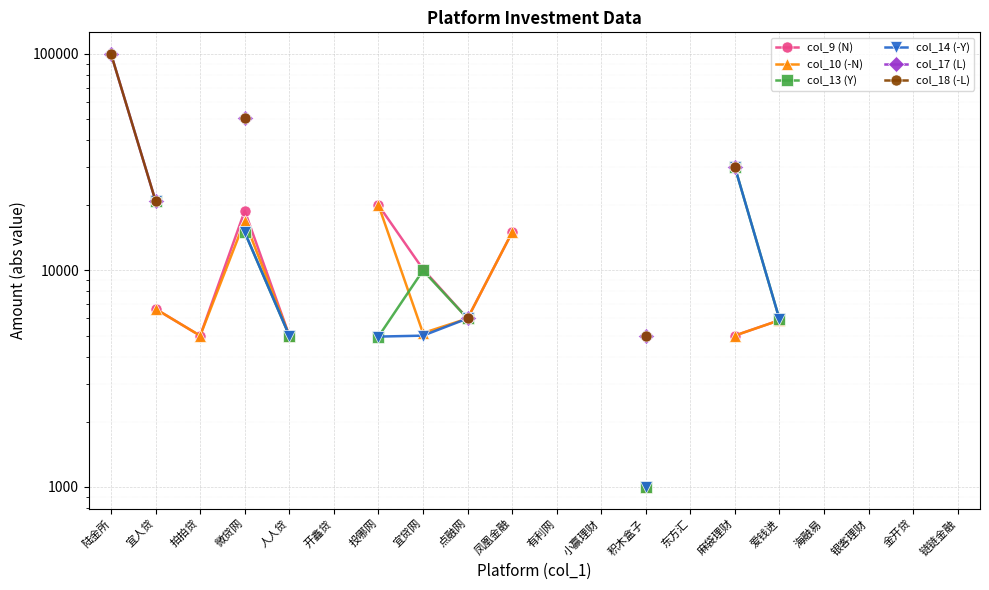

What are all the series names shown in the legend?

col_9 (N), col_10 (-N), col_13 (Y), col_14 (-Y), col_17 (L), col_18 (-L)